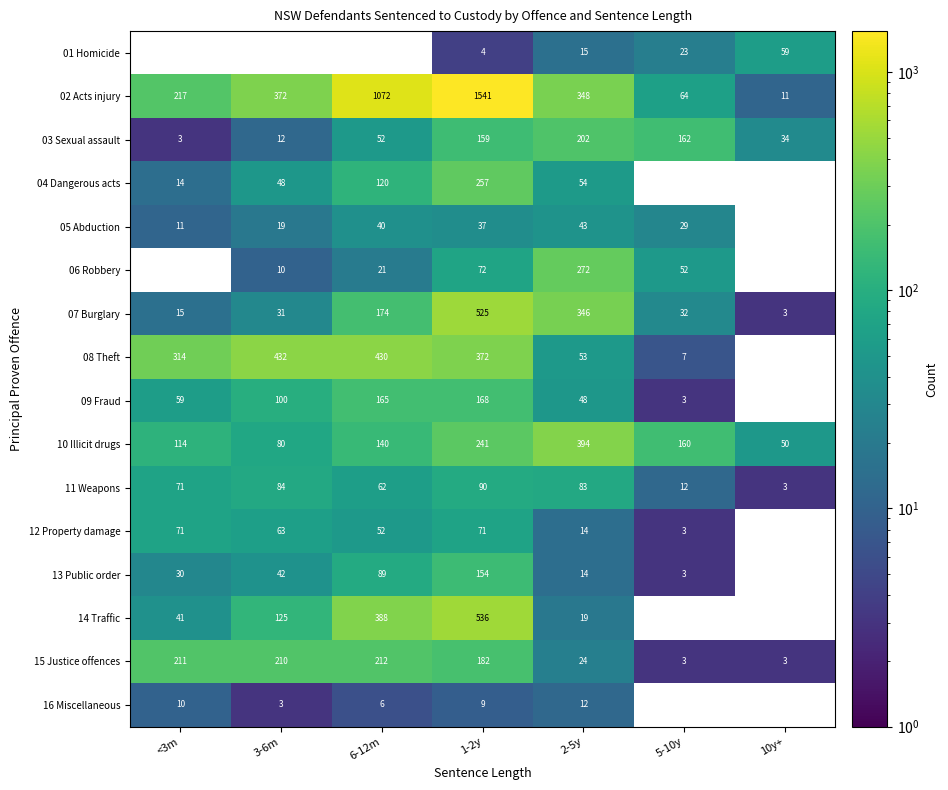

What is the average value of the 01 Homicide series?

14